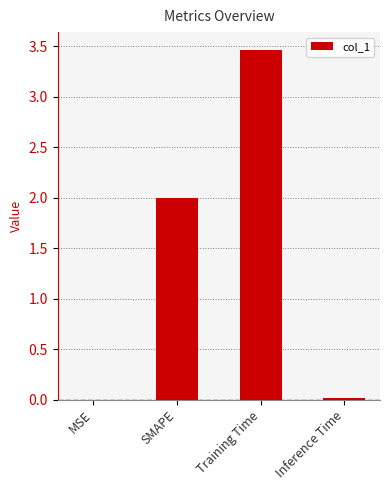

What is the difference between the values at SMAPE and MSE?

2.0